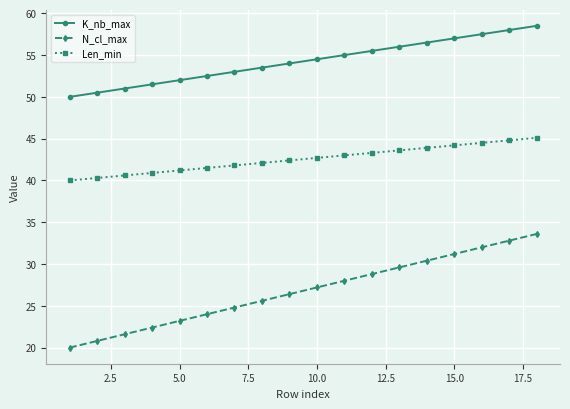

Reading right to left, what are all the values shown in this chart?

K_nb_max: 58.5	58.0	57.5	57.0	56.5	56.0	55.5	55.0	54.5	54.0	53.5	53.0	52.5	52.0	51.5	51.0	50.5	50.0
N_cl_max: 33.6	32.8	32.0	31.2	30.4	29.6	28.8	28.0	27.2	26.4	25.6	24.8	24.0	23.2	22.4	21.6	20.8	20.0
Len_min: 45.1	44.8	44.5	44.2	43.9	43.6	43.3	43.0	42.7	42.4	42.1	41.8	41.5	41.2	40.9	40.6	40.3	40.0